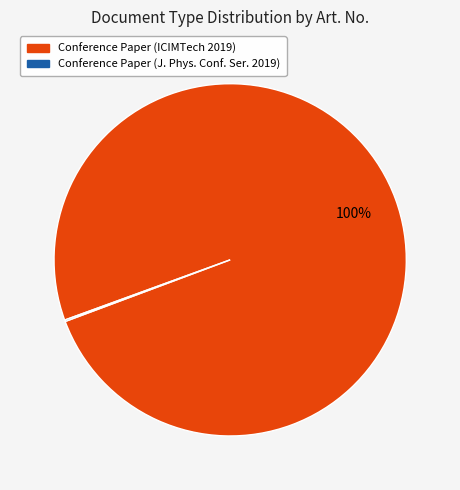

To the nearest percent, what is the difference between the largest and smallest slice percentages?

100%